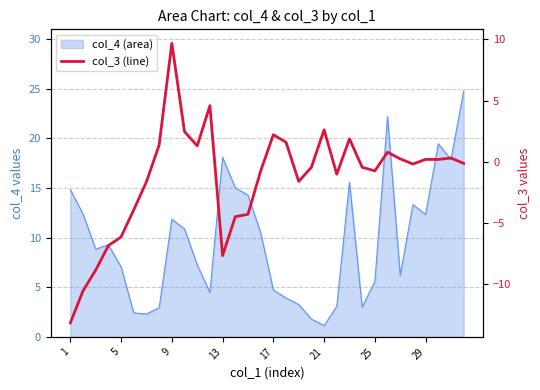

The value at 26 is 0.1. True or false?

False